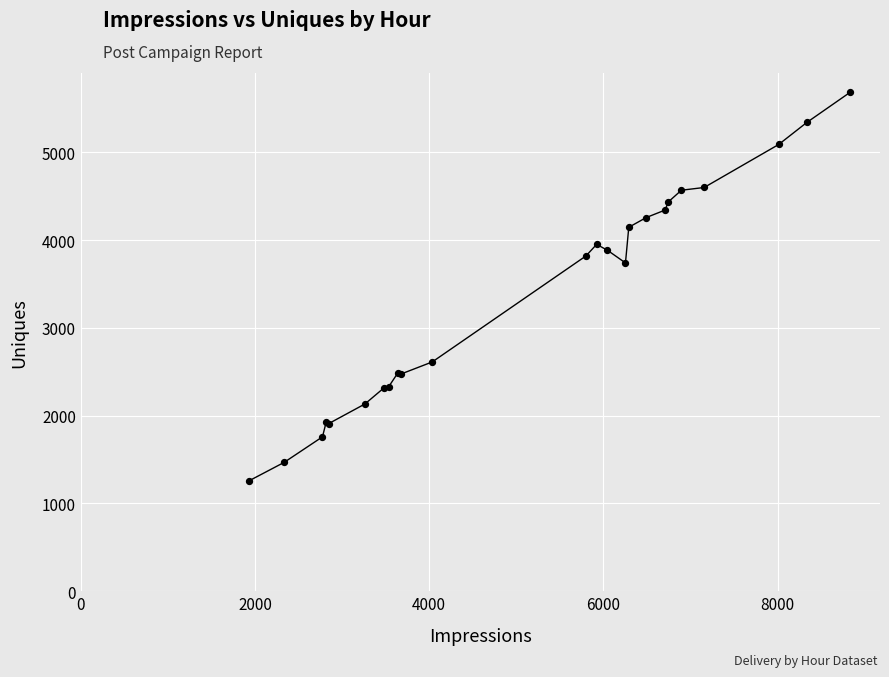

What is the difference between the maximum and minimum values?

4424